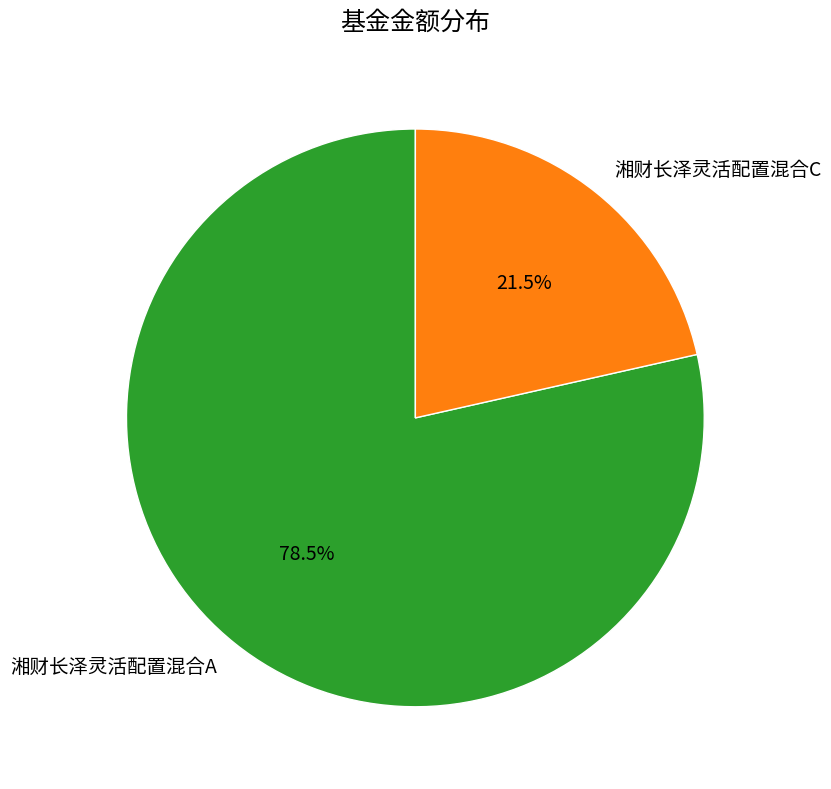

Which slice represents more than half of the pie?

湘财长泽灵活配置混合A